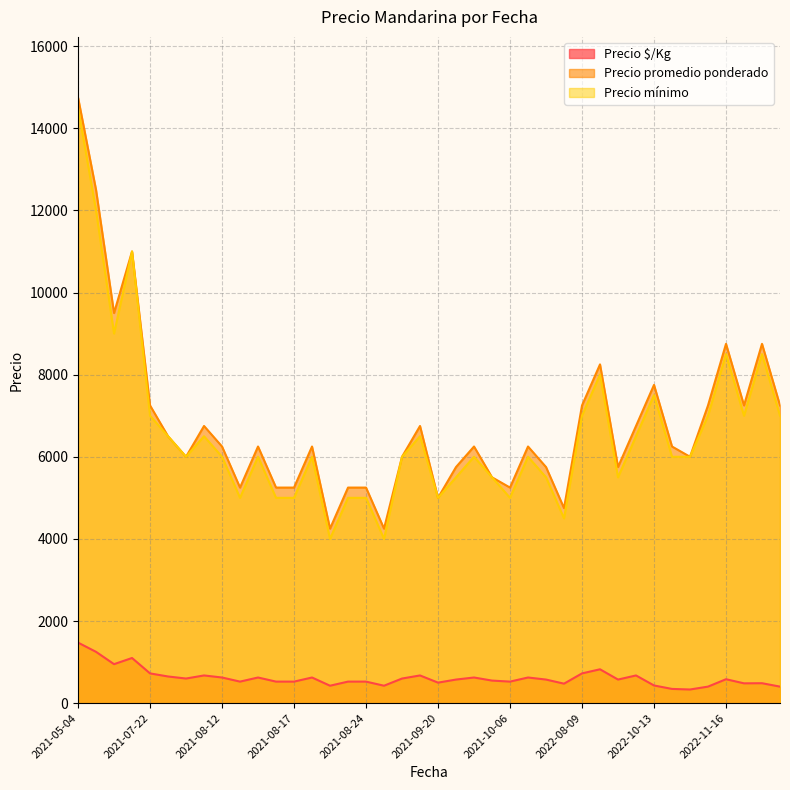

Between 2022-08-19 and 2021-08-23, which series saw the biggest shift?

Precio promedio ponderado